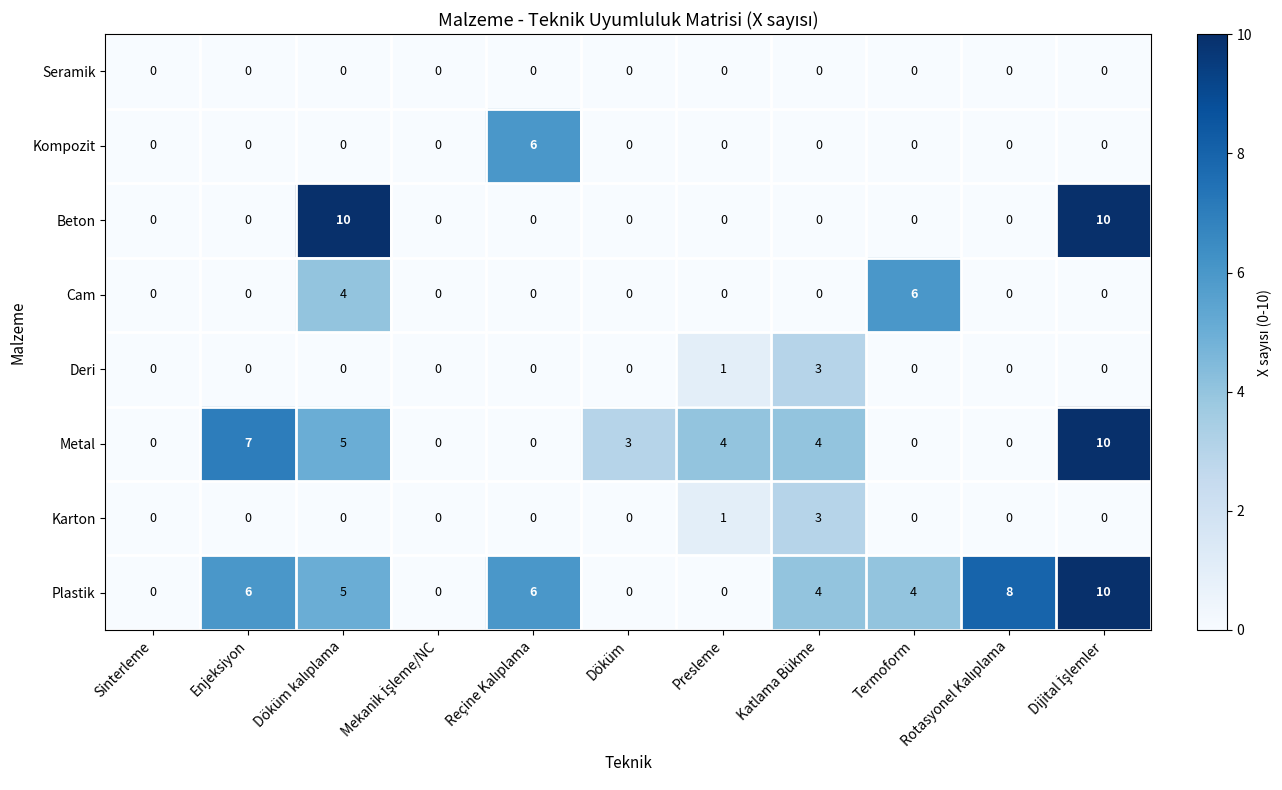

What is the spread (max minus min) of values at Enjeksiyon?

7